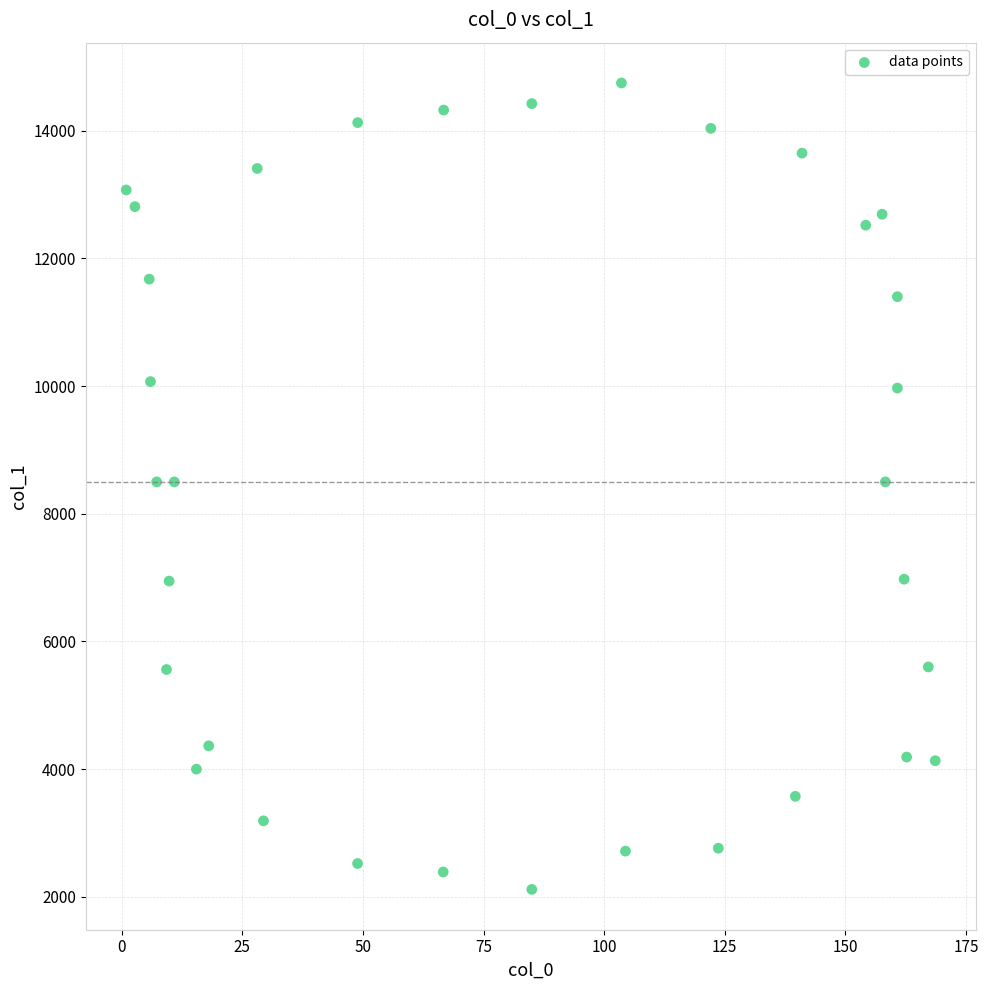

What is the range of Y values (max minus min)?

12631.2